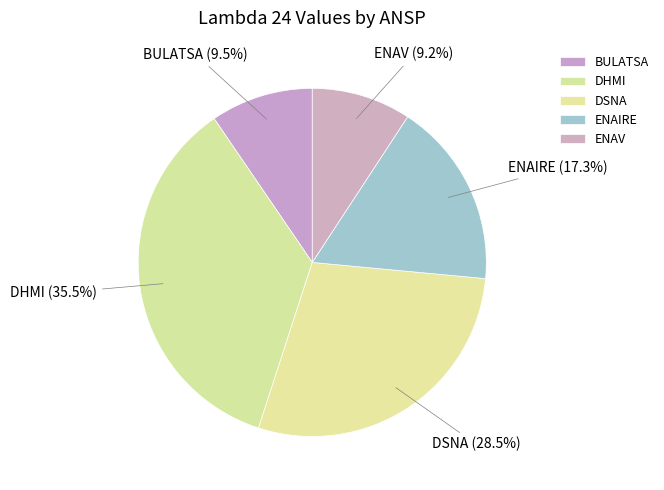

Between BULATSA and DSNA, which is larger?

DSNA